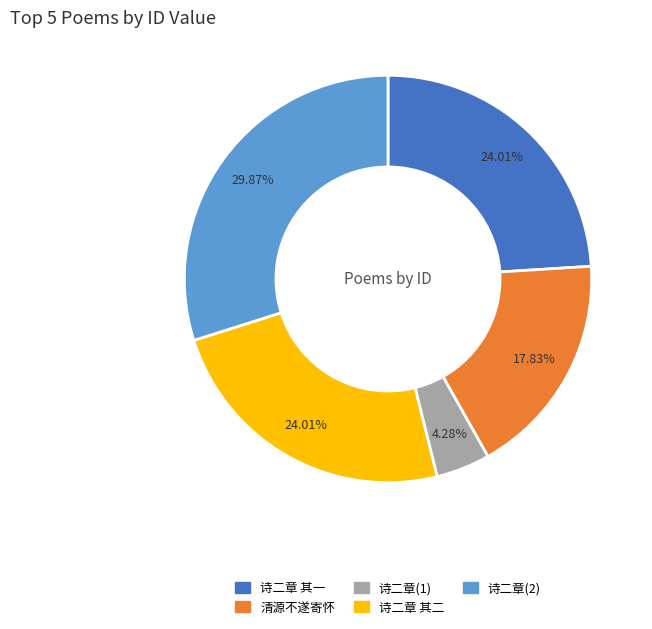

Count the number of slices in the pie.

5